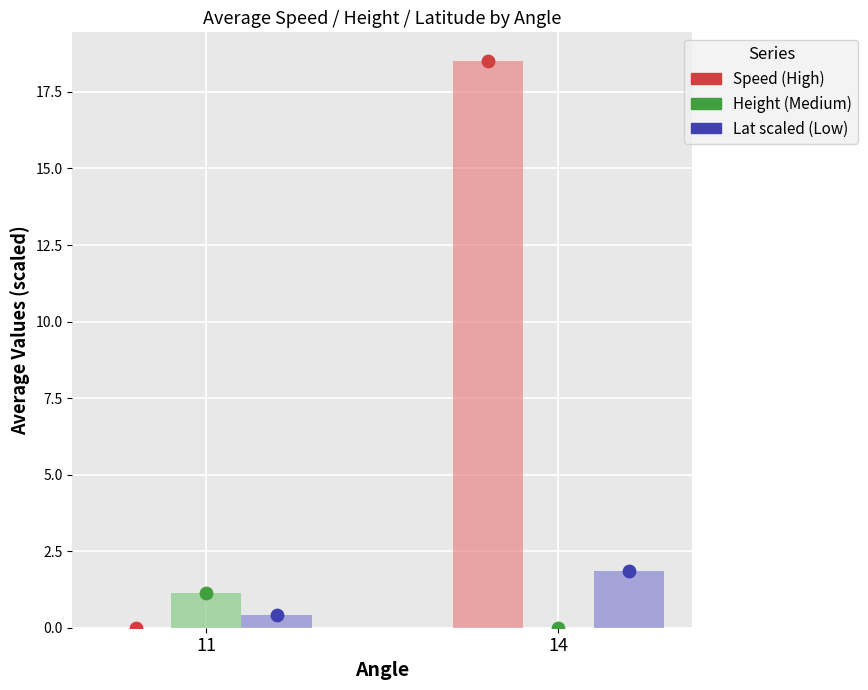

At how many categories does at least one series exceed 5?

1